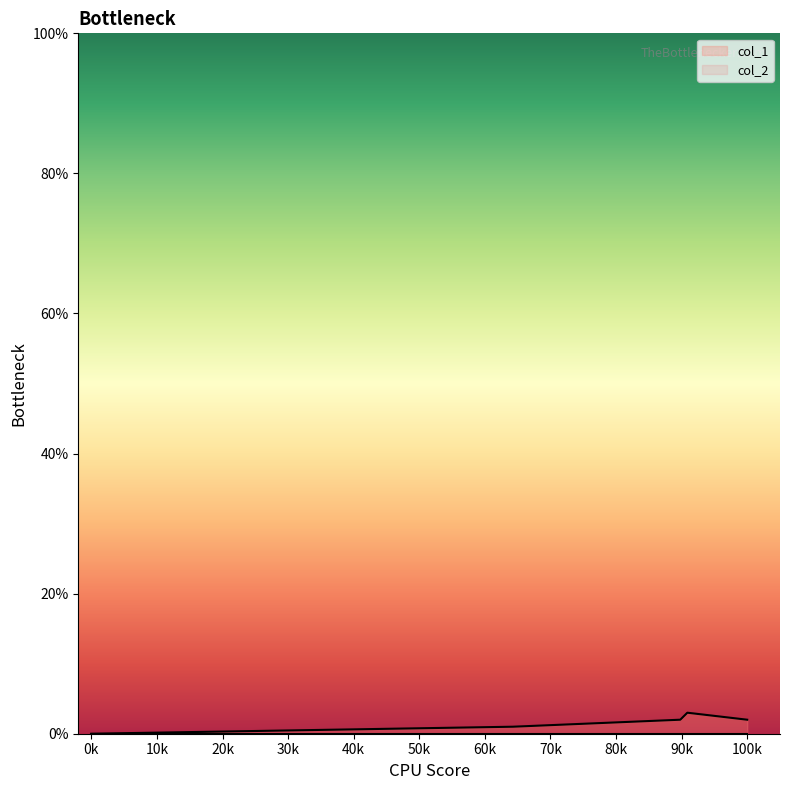

Which series has the largest range (max minus min)?

col_1